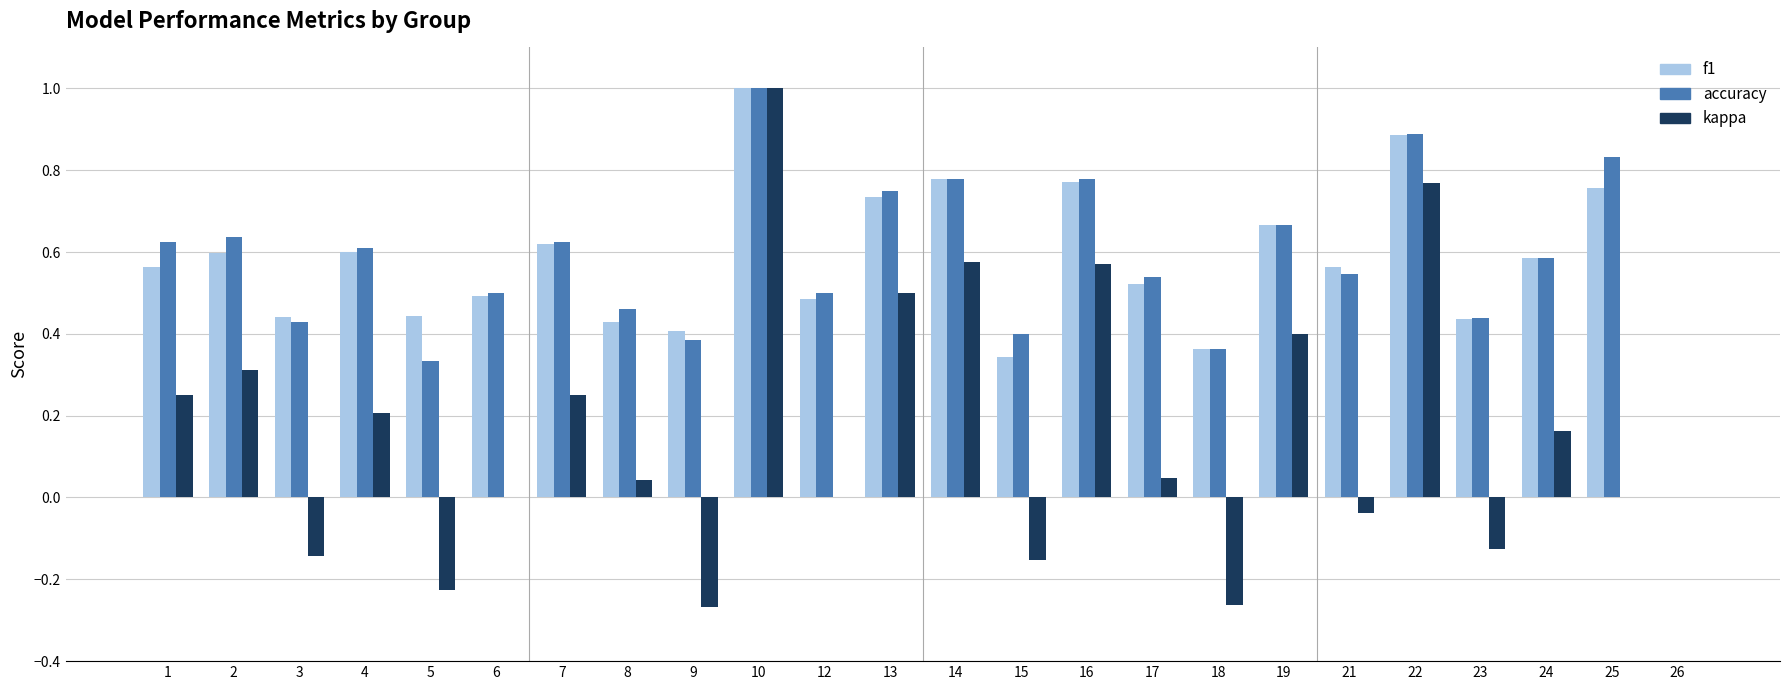

Where does the kappa series first go above 0?

1